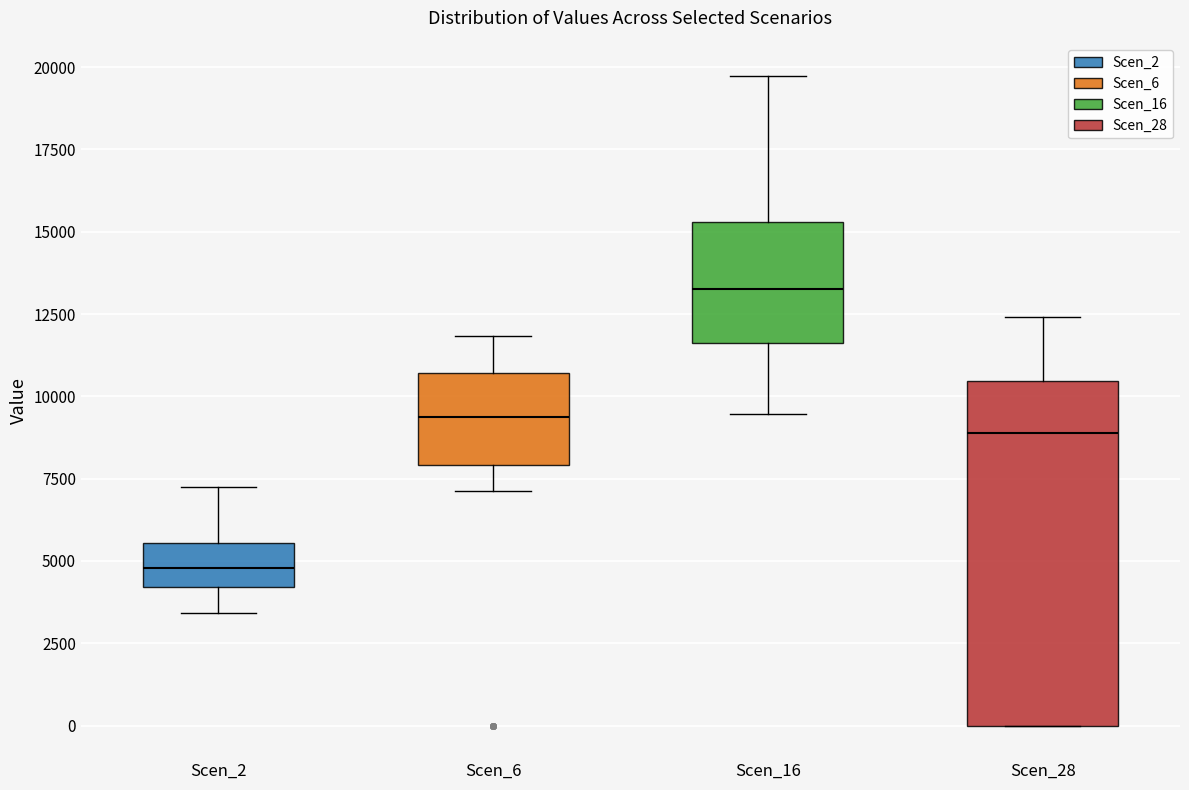

Comparing the boxes themselves (not the whiskers), which one is the tallest?

Scen_28